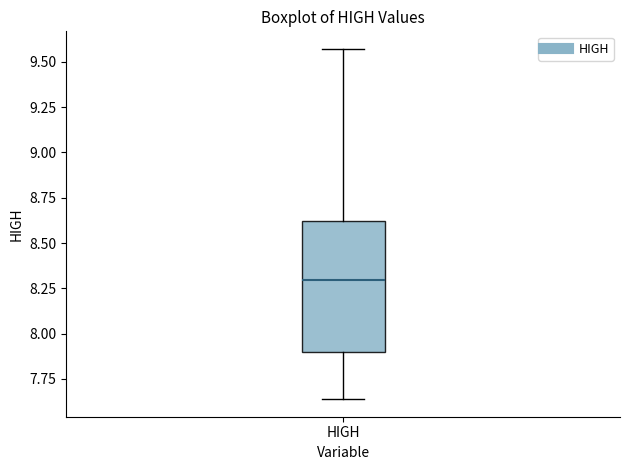

Transcribe this box plot: give where the median line is, the range the box spans, and where the two whiskers end, as read against the y-axis. The values are not printed on the chart, so give them approximately, as read against the axis.

median 8.30, box 7.90 to 8.60, whiskers 7.65 to 9.55